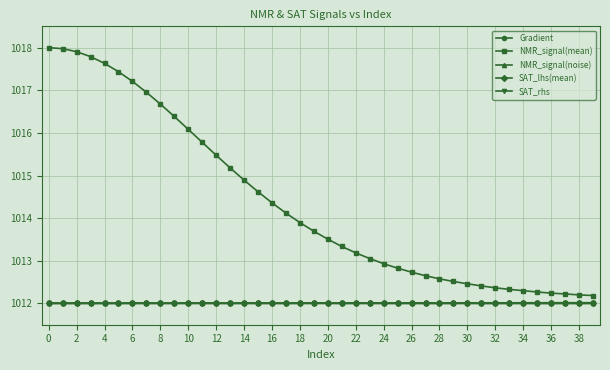

What is the maximum value shown in the chart?

1018.0